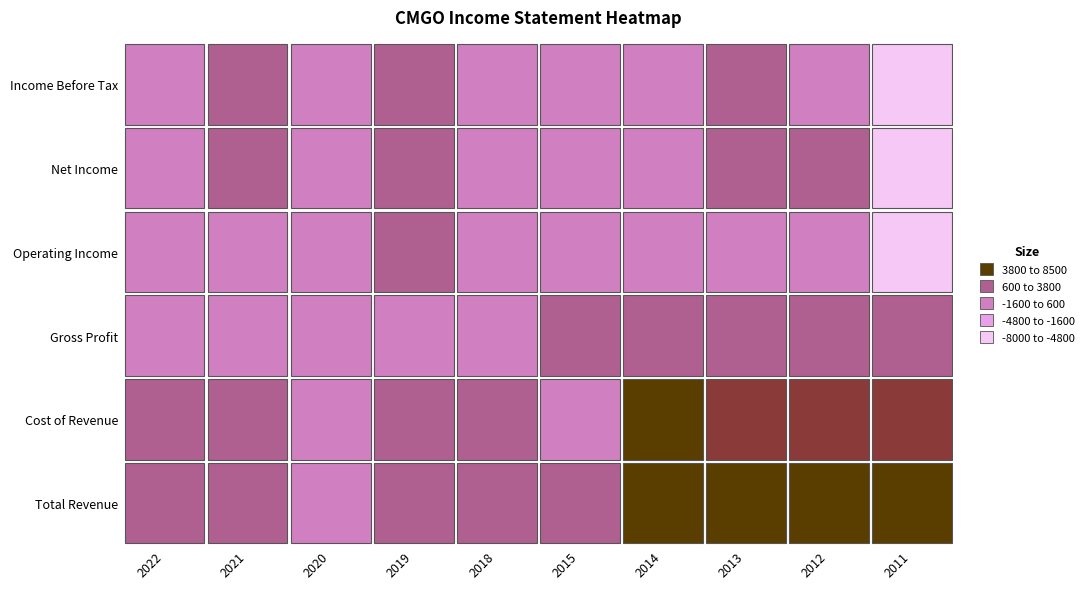

At how many categories does at least one series exceed -5266?

10